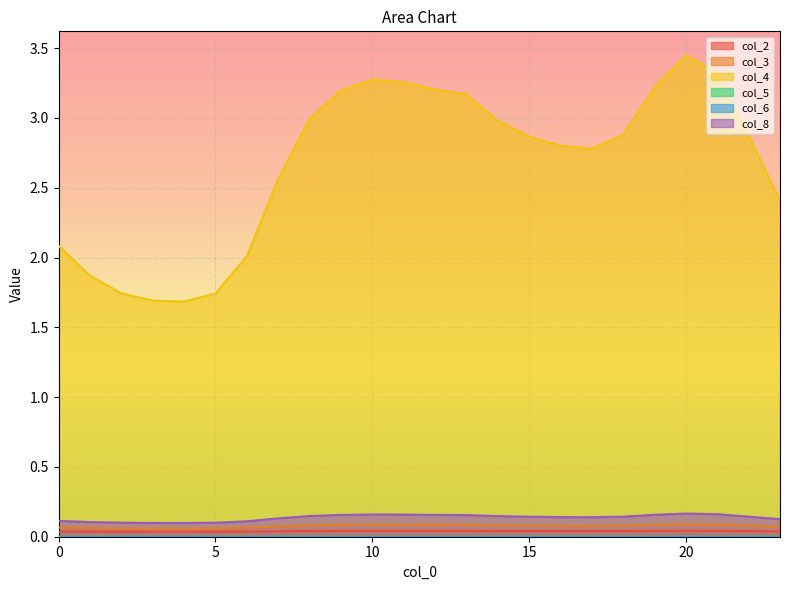

How many lines are shown in the chart?

6